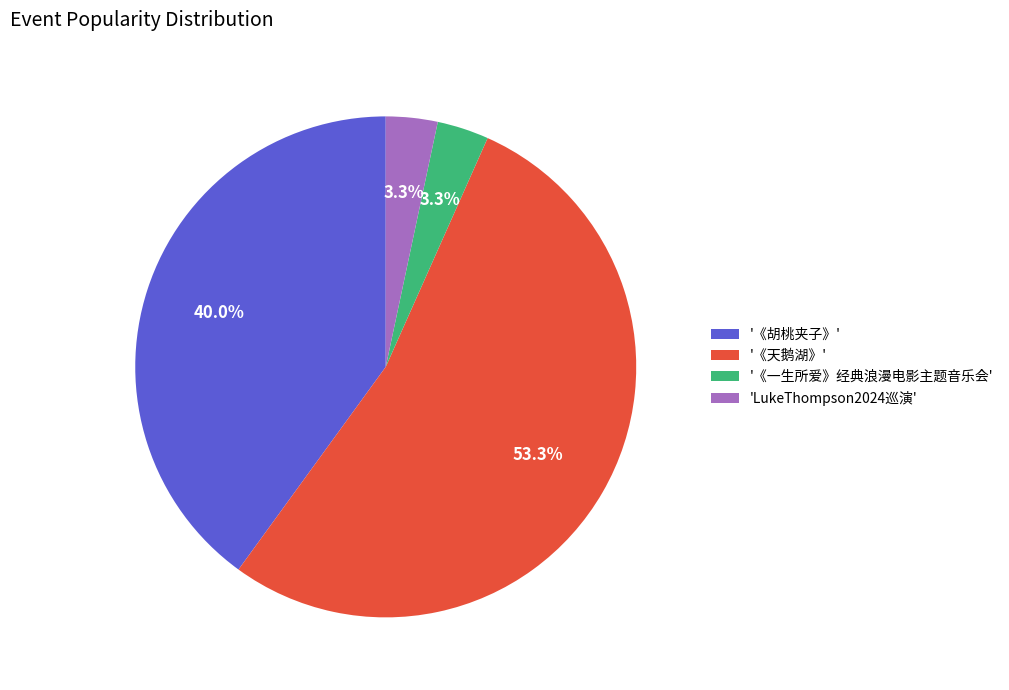

Which category accounts for the majority?

'《天鹅湖》'